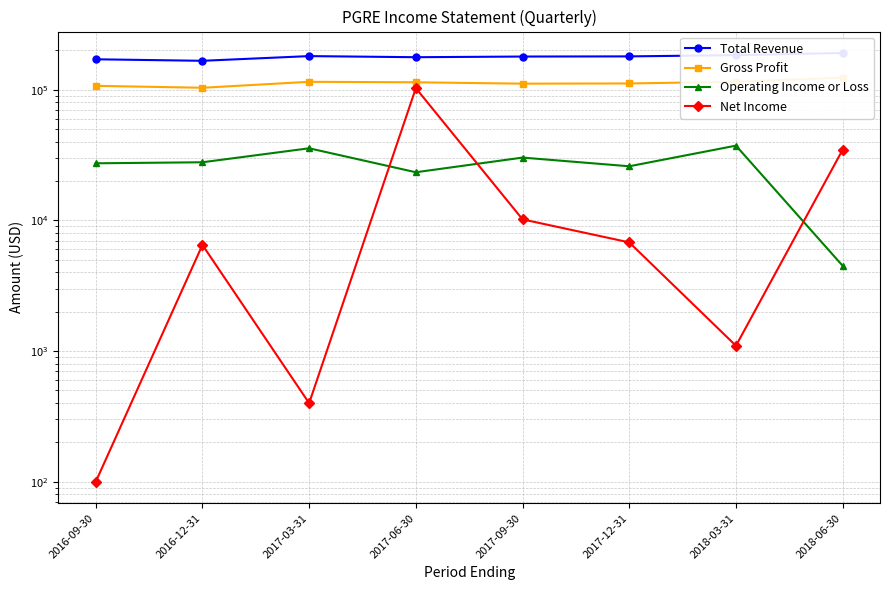

Which series changed the most between 2017-06-30 and 2017-12-31?

Net Income